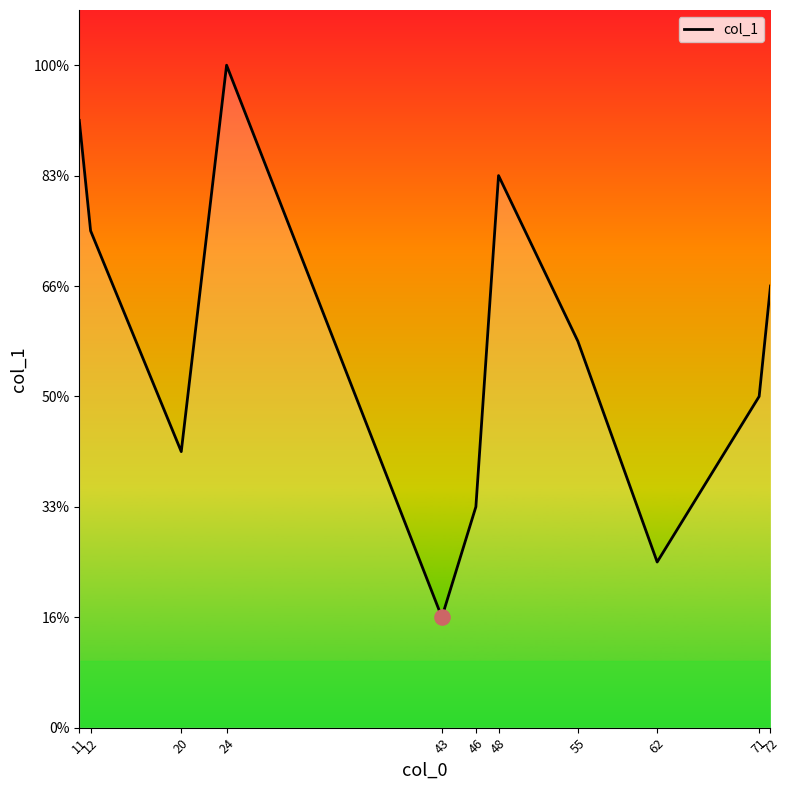

What is the ratio of the value at 62 to the value at 12?

0.3